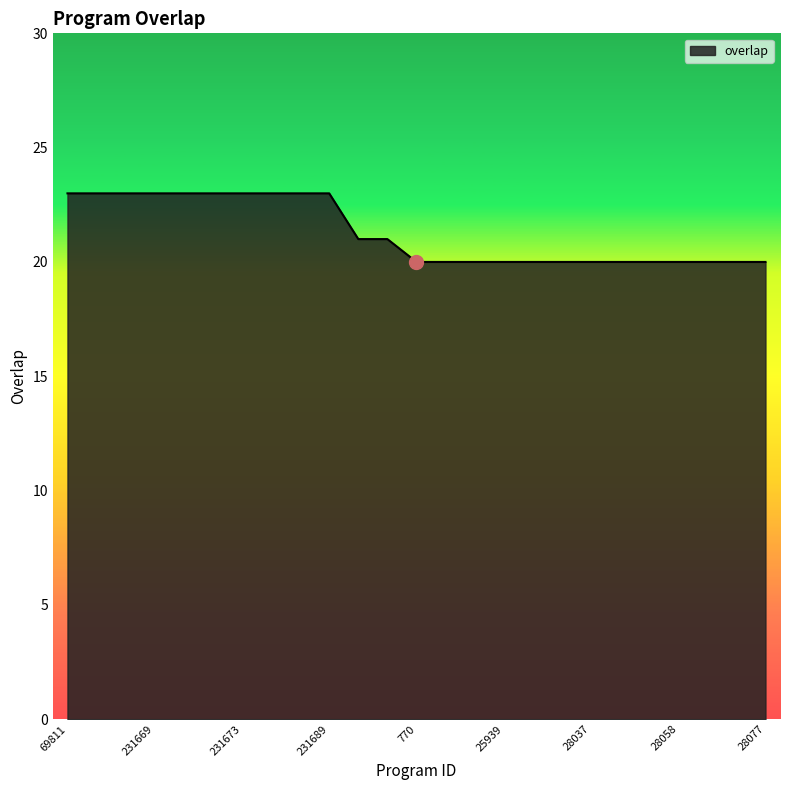

How many values are between 20 and 23?

25